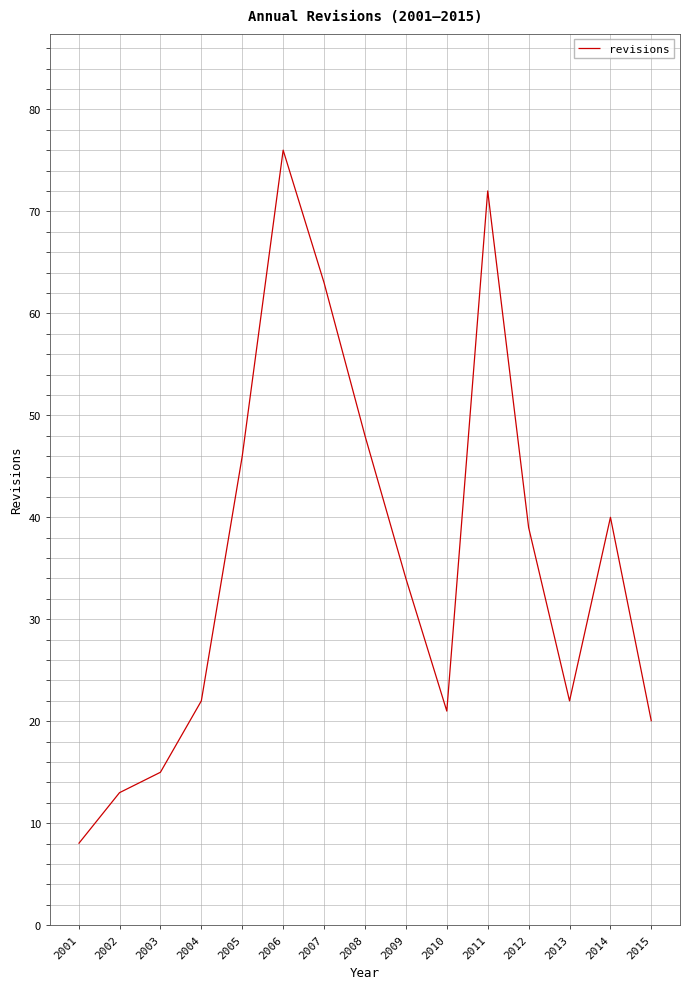

What is the sum of the values at 2002 and 2004?

35